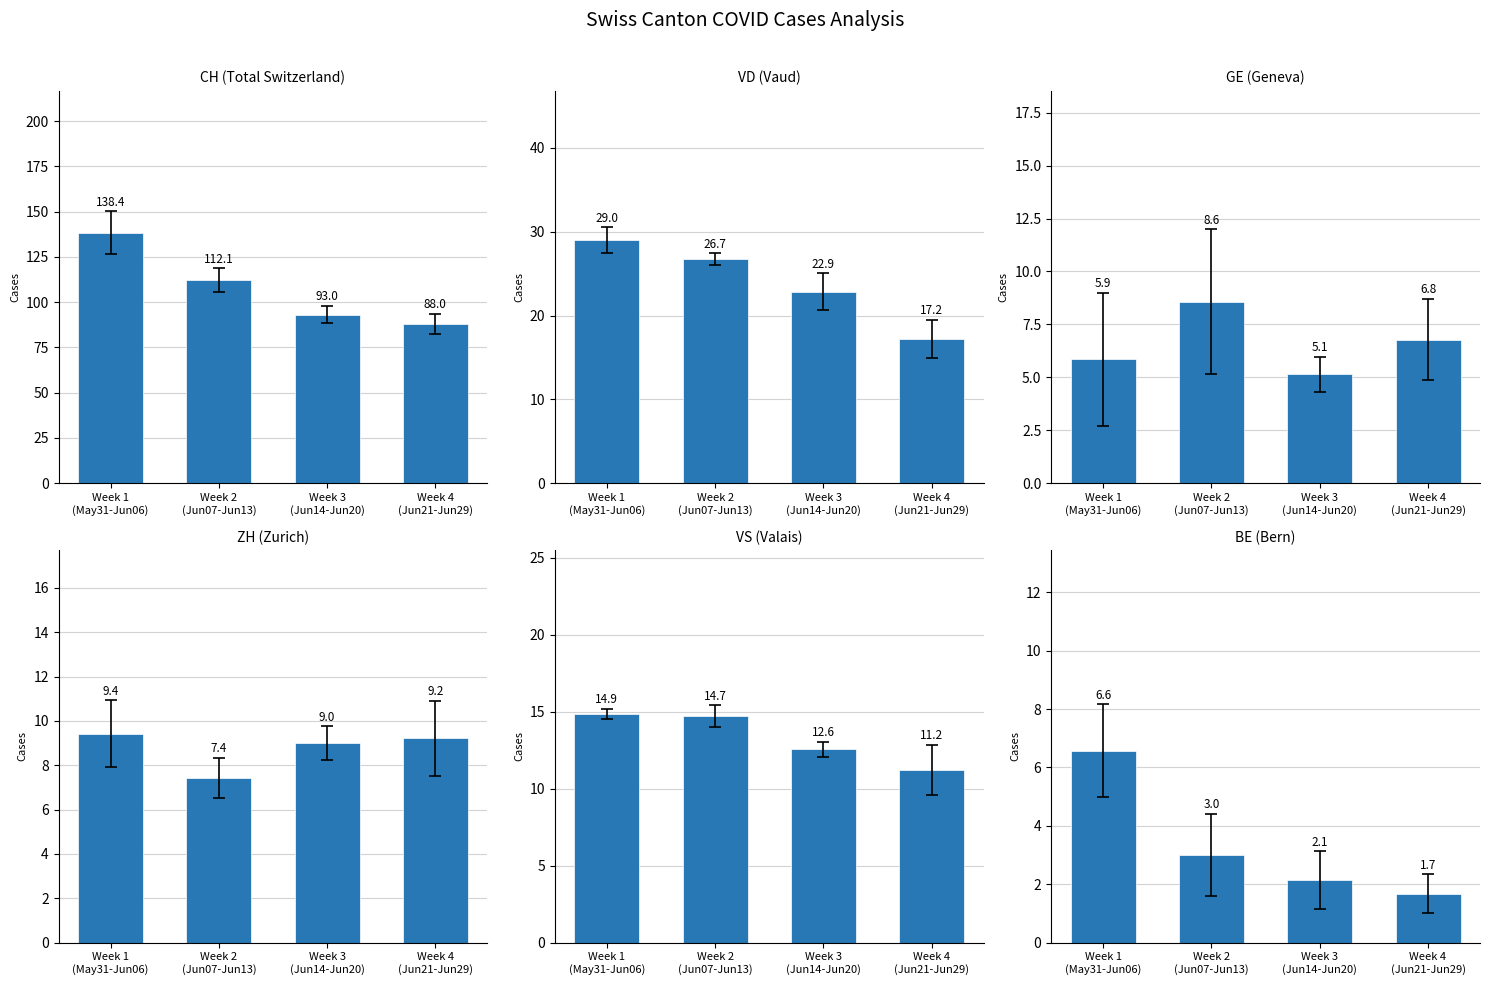

What is the total value across all series at Week 2
(Jun07-Jun13)?

172.6